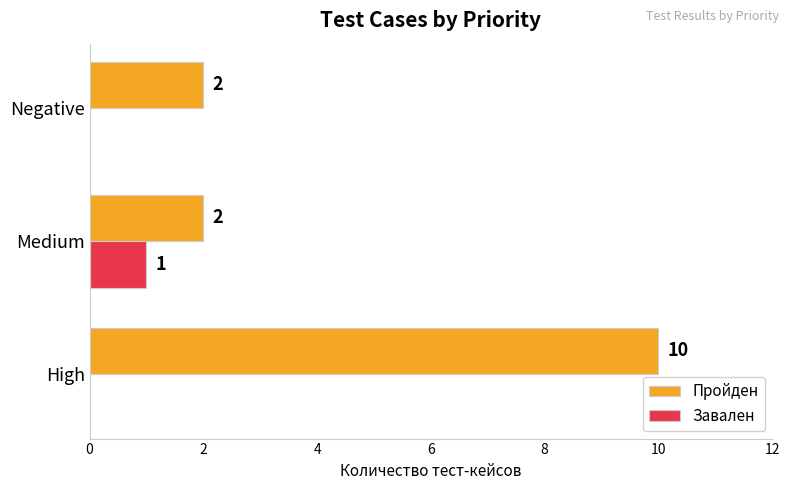

Which series has the largest total across all categories?

Пройден